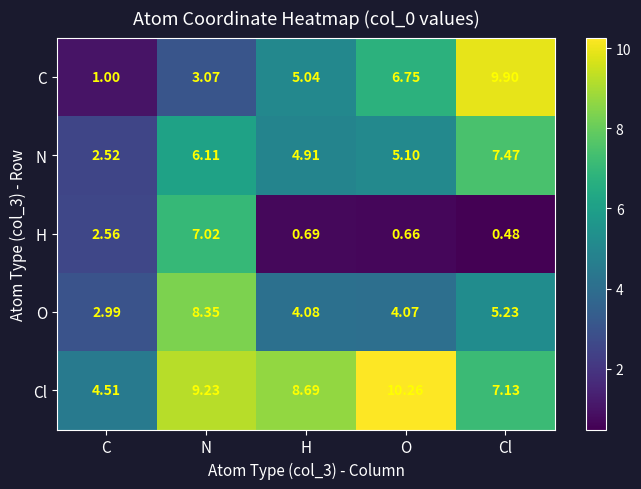

Rank the series at Cl from lowest to highest value.

H, O, Cl, N, C